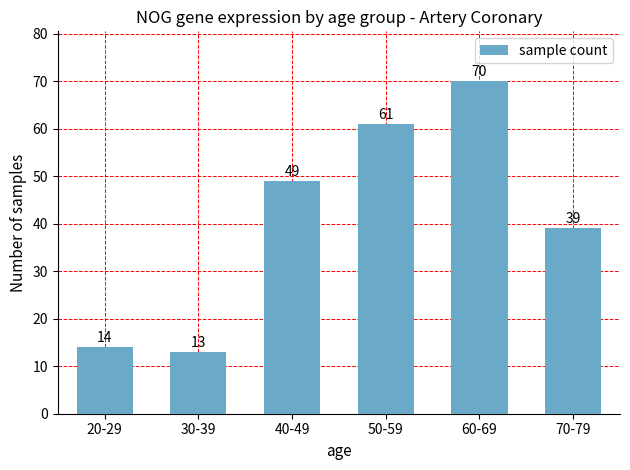

True or false: the data shows 61 at 50-59.

True